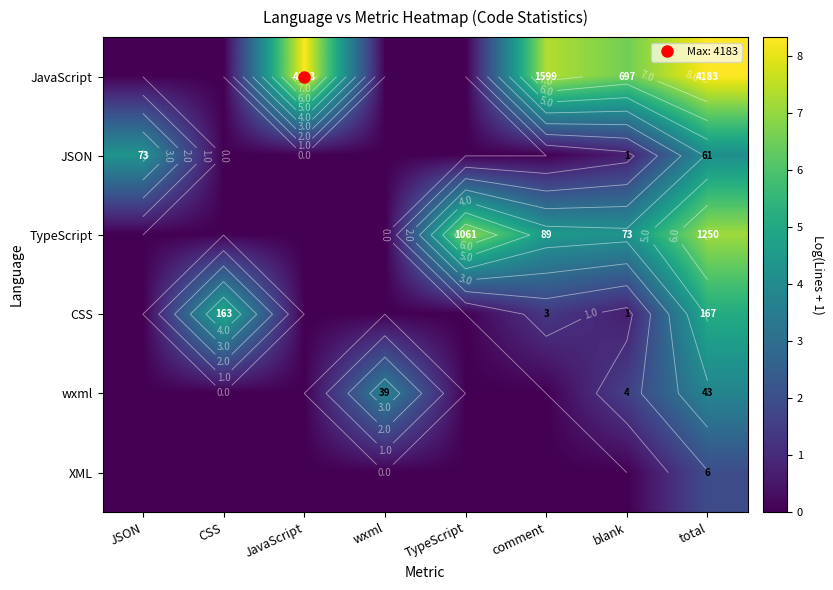

What is the total value across all series at CSS?

5.1